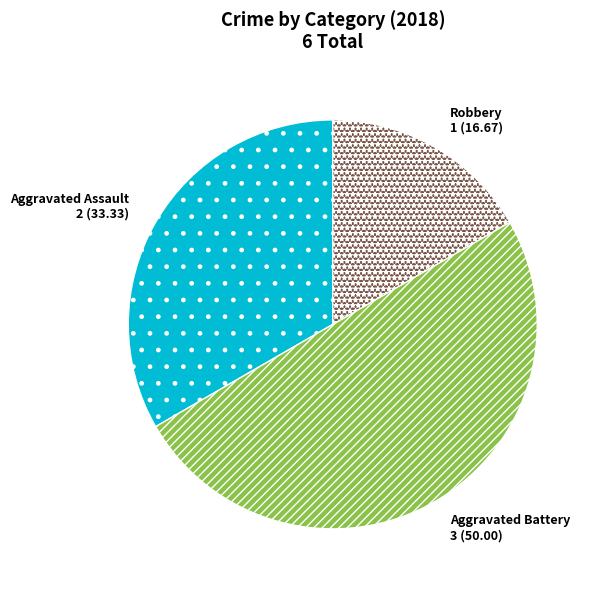

Count the number of slices in the pie.

3